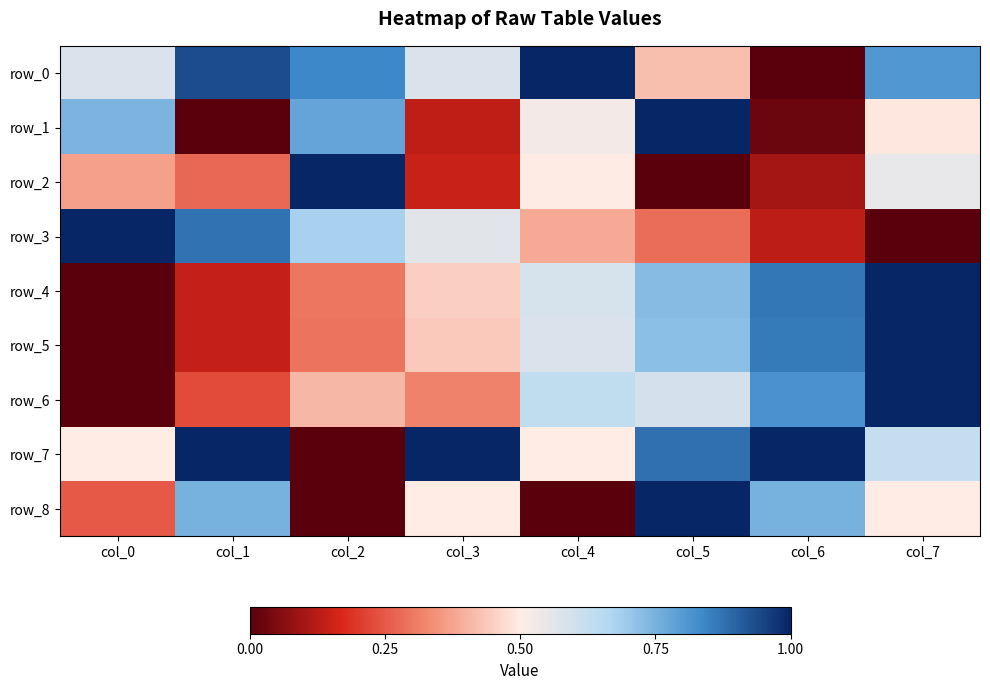

Which series changed the most between col_4 and col_7?

row_8